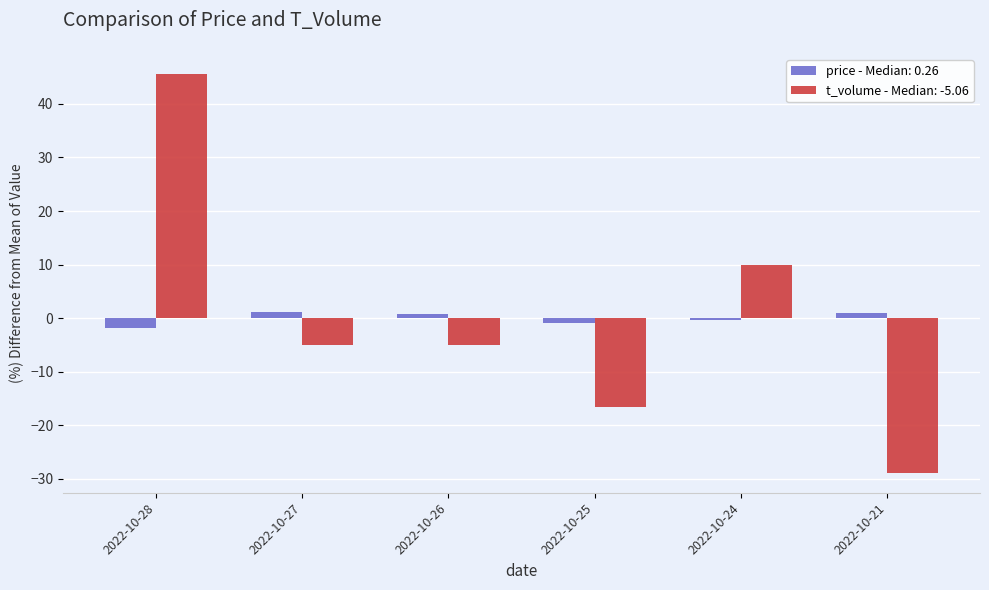

Which series changed the most between 2022-10-26 and 2022-10-24?

t_volume - Median: -5.06